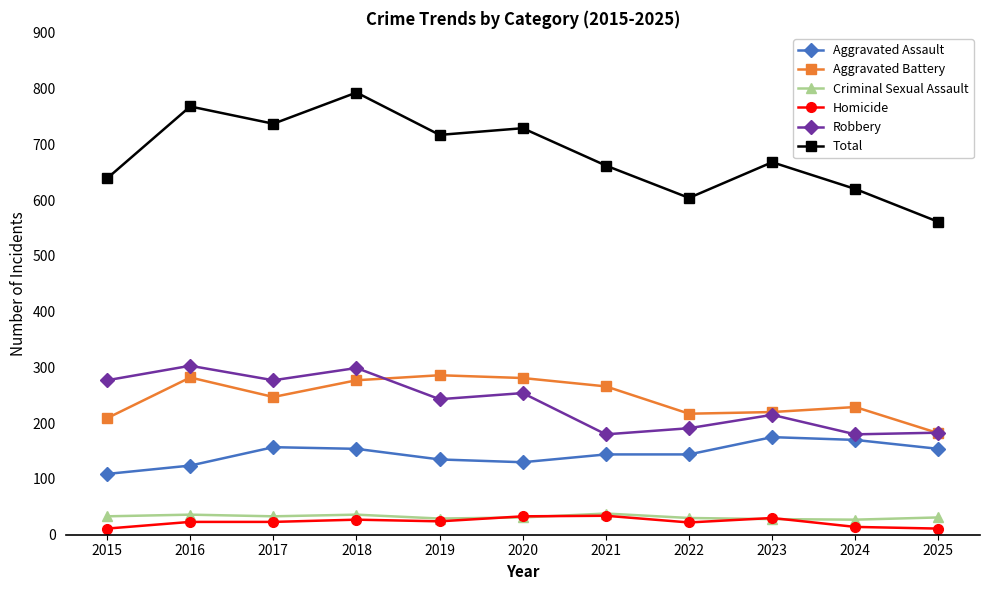

What is the value of the Robbery point at the 2nd from the left?

303